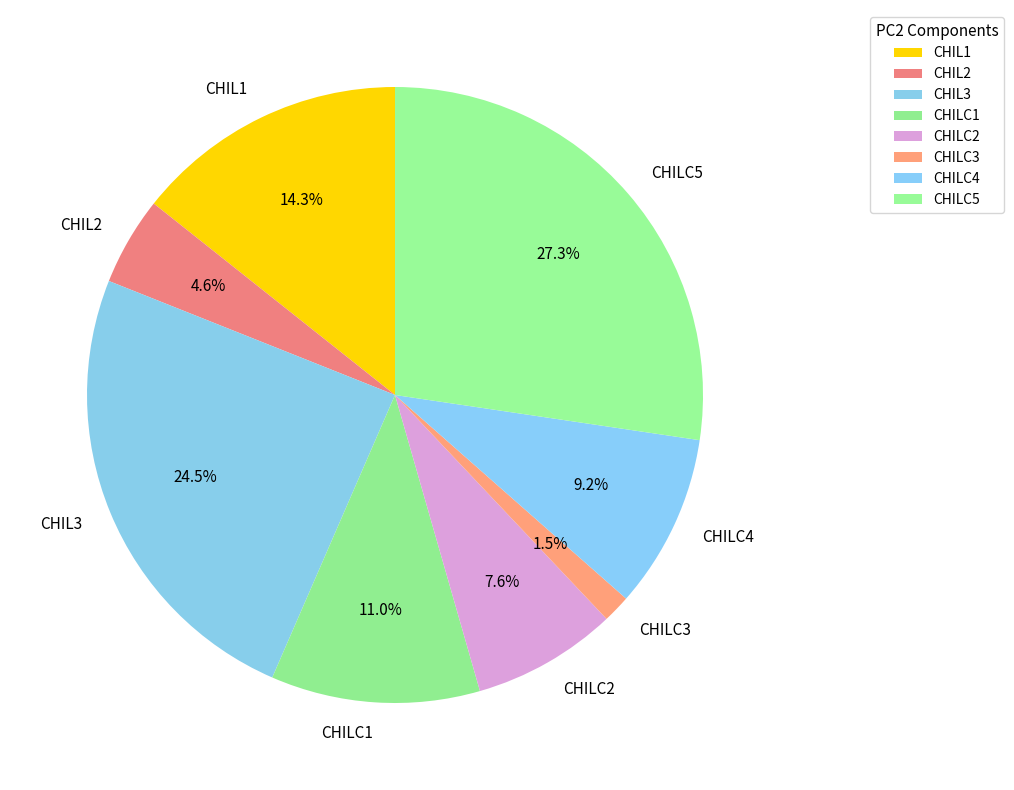

Which category has the smallest portion of the pie?

CHILC3